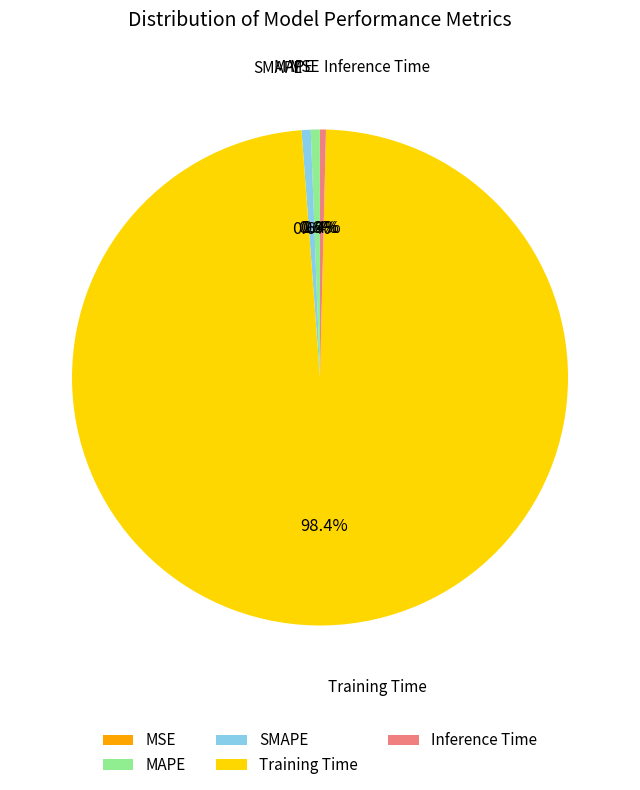

What is the majority slice?

Training Time